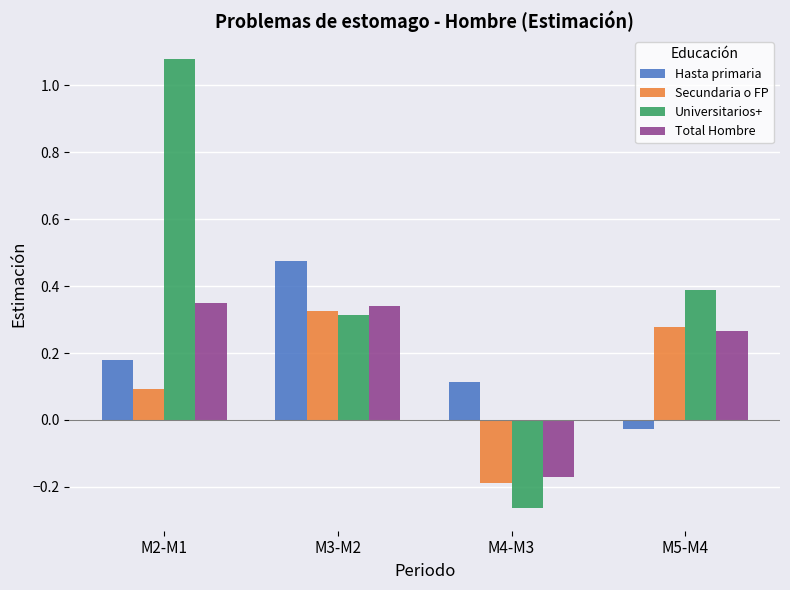

At how many categories does at least one series exceed 0?

4